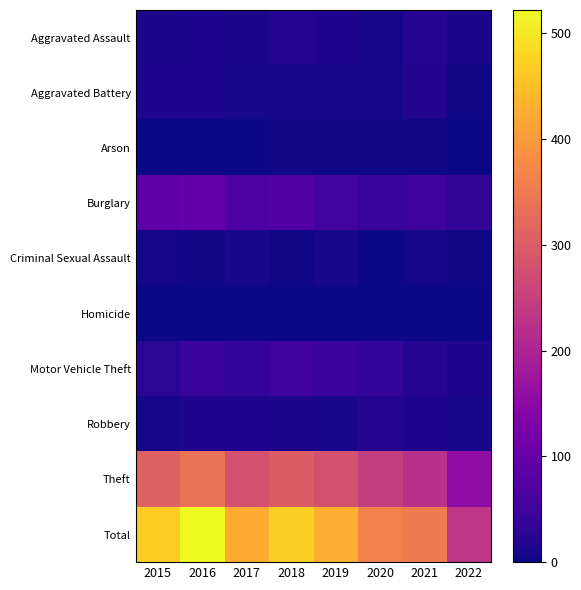

Reading left to right, transcribe all the data shown in this chart.

Aggravated Assault: 2015=12	2016=13	2017=12	2018=19	2019=16	2020=9	2021=21	2022=11
Aggravated Battery: 2015=13	2016=13	2017=9	2018=8	2019=8	2020=6	2021=17	2022=4
Arson: 2015=1	2016=0	2017=1	2018=4	2019=4	2020=3	2021=4	2022=2
Burglary: 2015=90	2016=96	2017=67	2018=76	2019=58	2020=42	2021=47	2022=33
Criminal Sexual Assault: 2015=6	2016=3	2017=9	2018=4	2019=10	2020=2	2021=5	2022=4
Homicide: 2015=0	2016=1	2017=1	2018=0	2019=0	2020=1	2021=0	2022=0
Motor Vehicle Theft: 2015=27	2016=44	2017=36	2018=50	2019=43	2020=37	2021=23	2022=14
Robbery: 2015=8	2016=15	2017=13	2018=11	2019=9	2020=19	2021=16	2022=10
Theft: 2015=311	2016=337	2017=280	2018=300	2019=281	2020=245	2021=221	2022=153
Total: 2015=468	2016=522	2017=428	2018=472	2019=429	2020=364	2021=354	2022=231